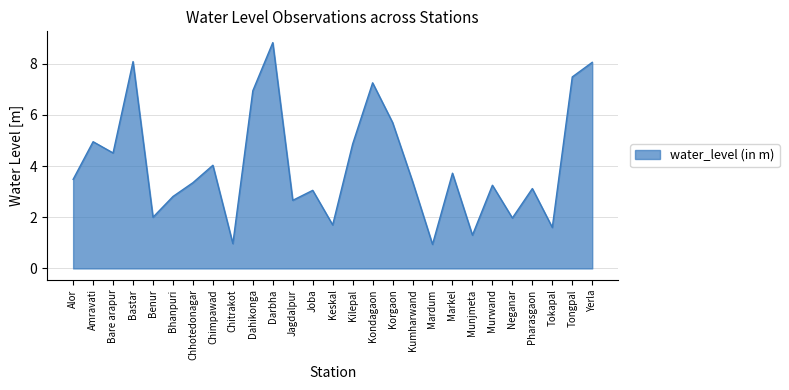

Where does the data first go above 3?

Alor